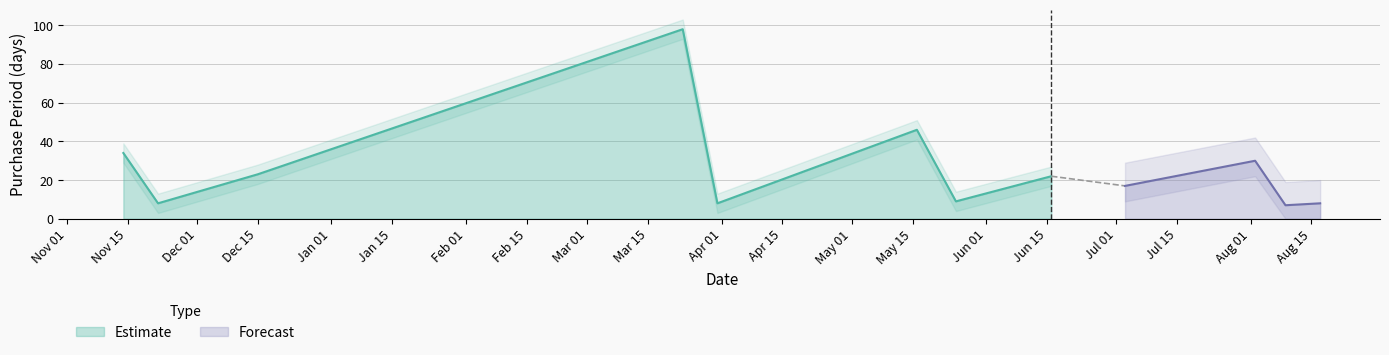

What is the label of the 4th point from the left?

2017-03-23